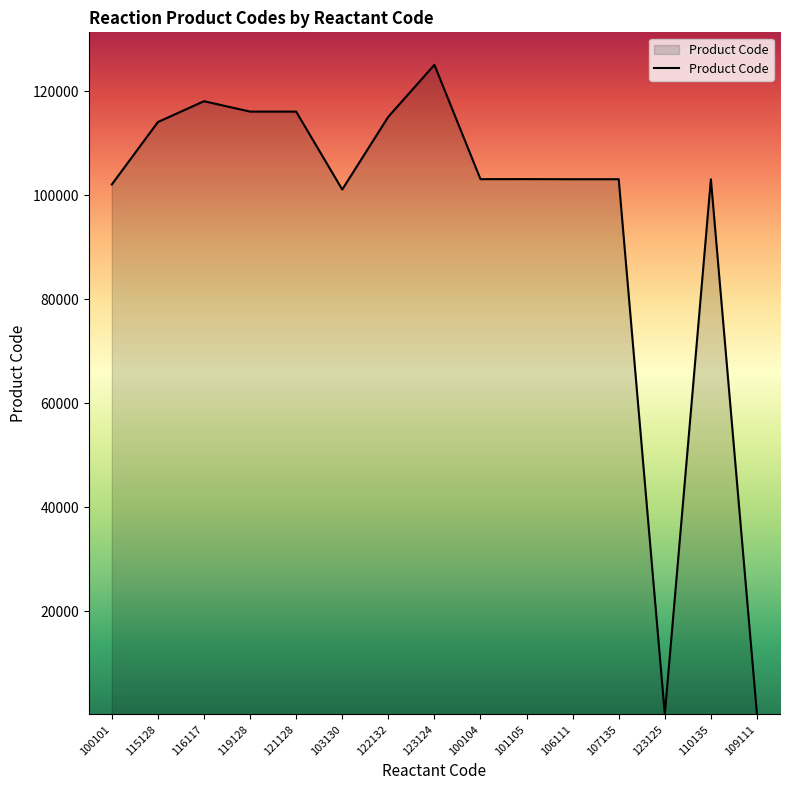

How many lines are shown in the chart?

1